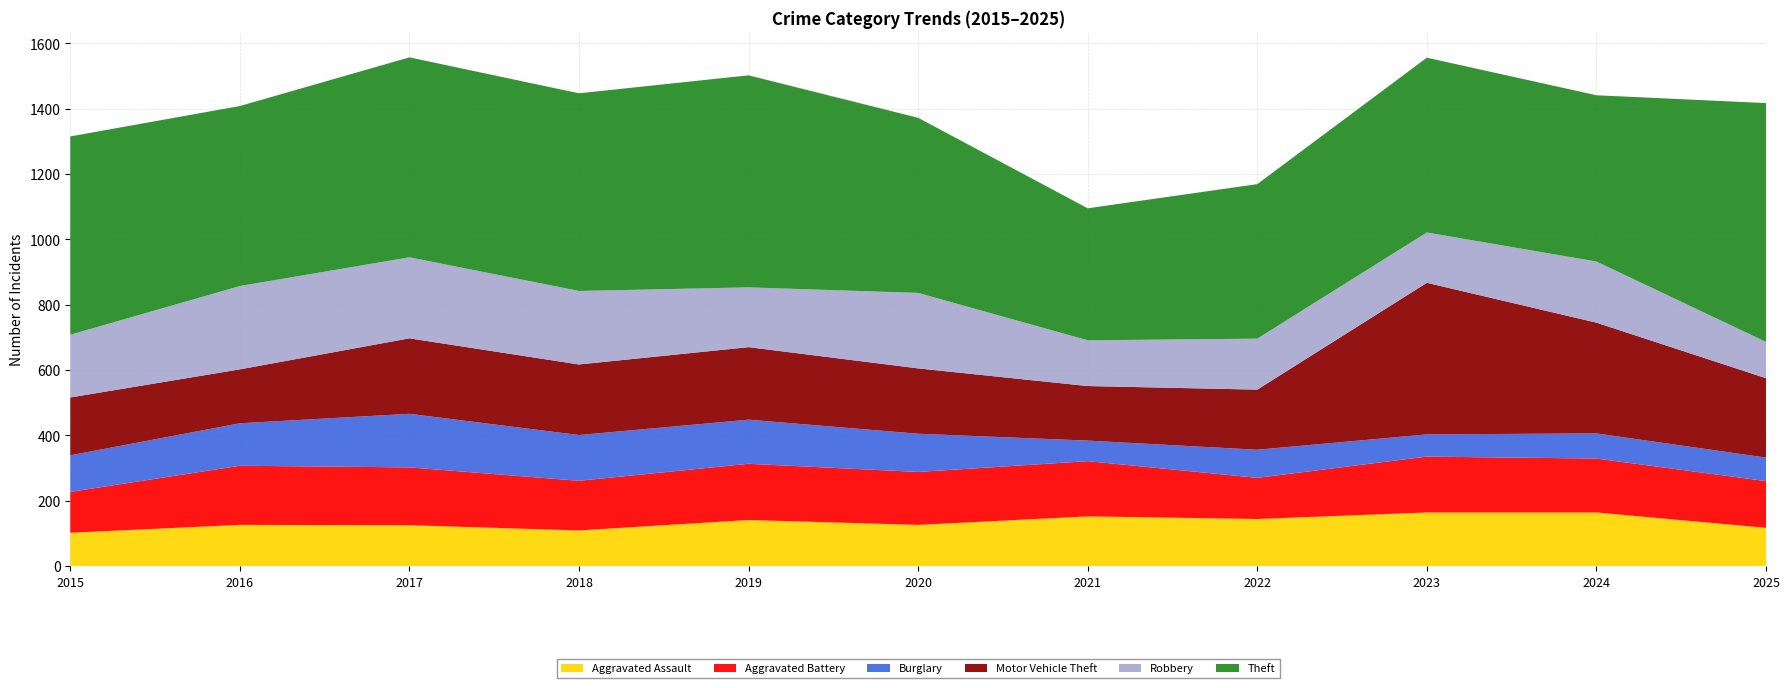

Reading right to left, list all the values displayed in this chart.

Aggravated Assault: 117	164	164	144	152	126	141	109	125	126	102
Aggravated Battery: 143	165	171	126	169	162	172	152	177	181	125
Burglary: 72	77	68	86	63	117	135	140	164	130	112
Motor Vehicle Theft: 243	339	464	184	167	200	222	216	231	165	177
Robbery: 111	187	154	156	140	231	183	225	248	255	192
Theft: 731	509	535	473	404	536	649	605	612	551	607